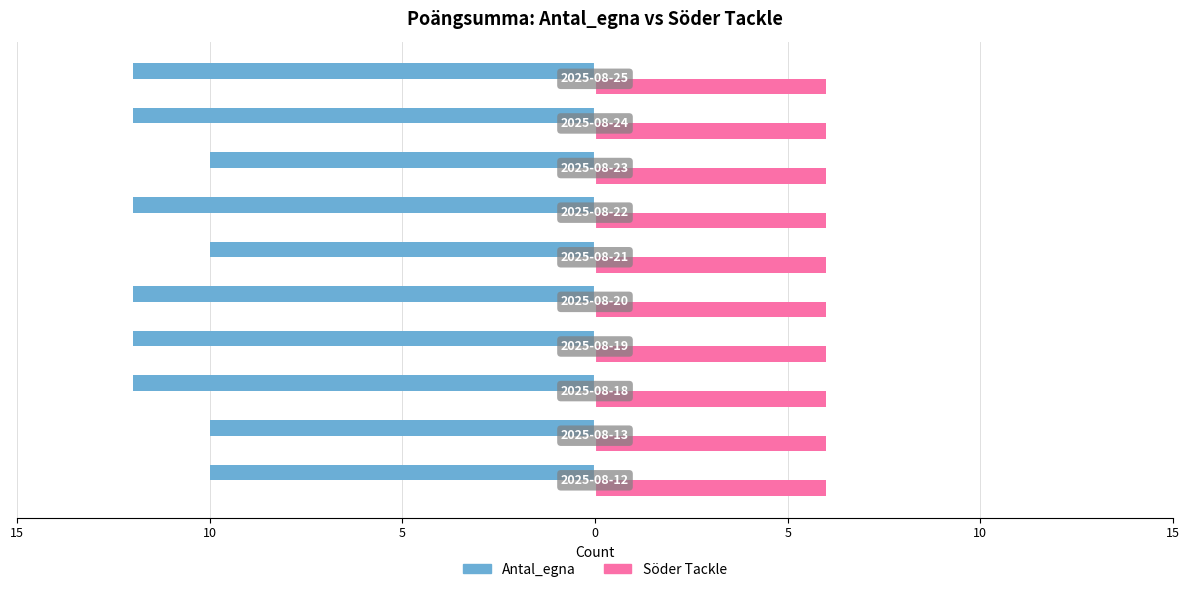

What are all the series names shown in the legend?

Antal_egna, Söder Tackle